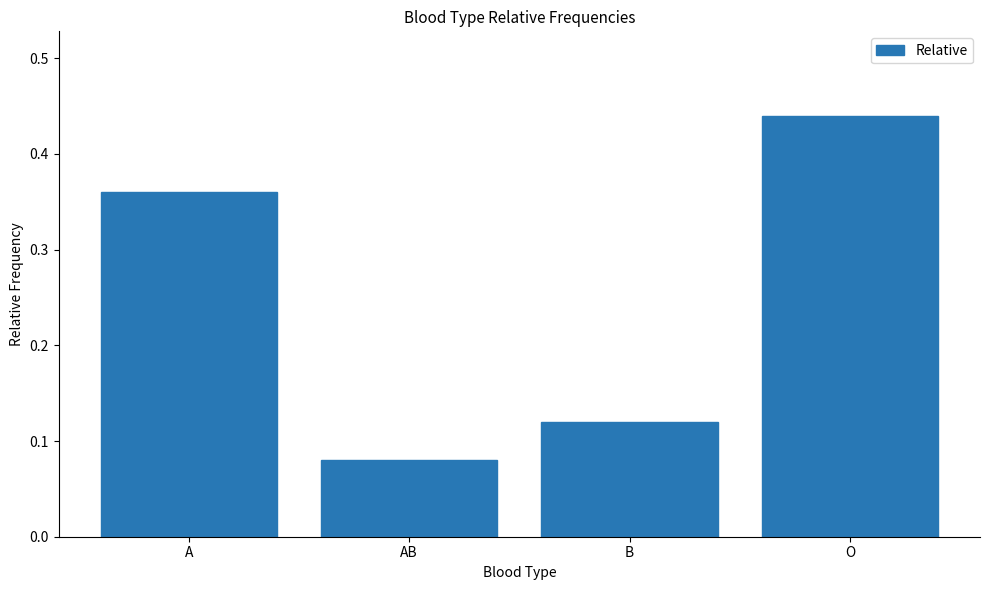

What is the label of the 2nd bar from the right?

B